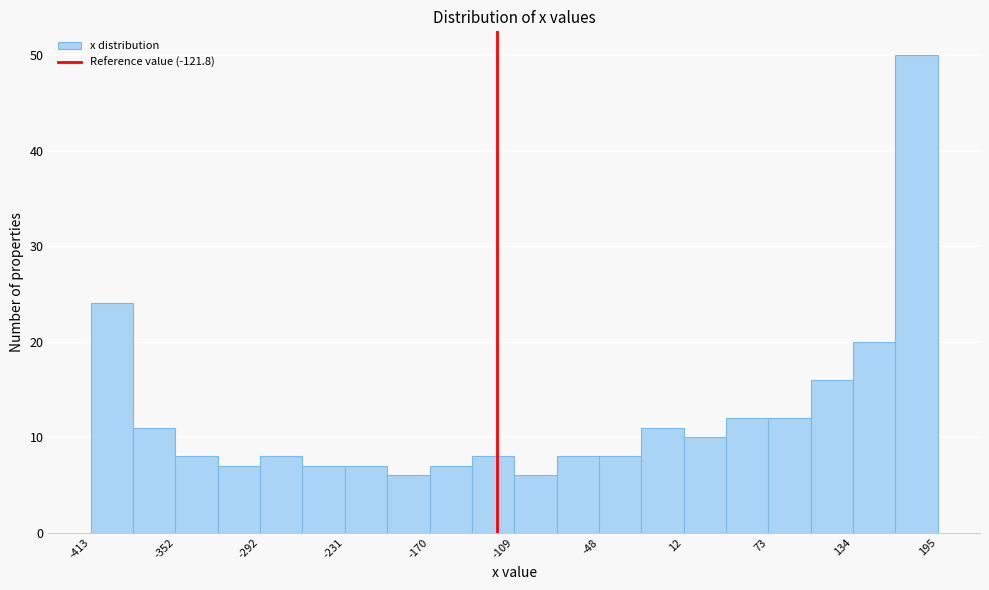

Around what value on the x-axis is the tallest bar? Give the approximate position of its centre, as read against the axis.

180